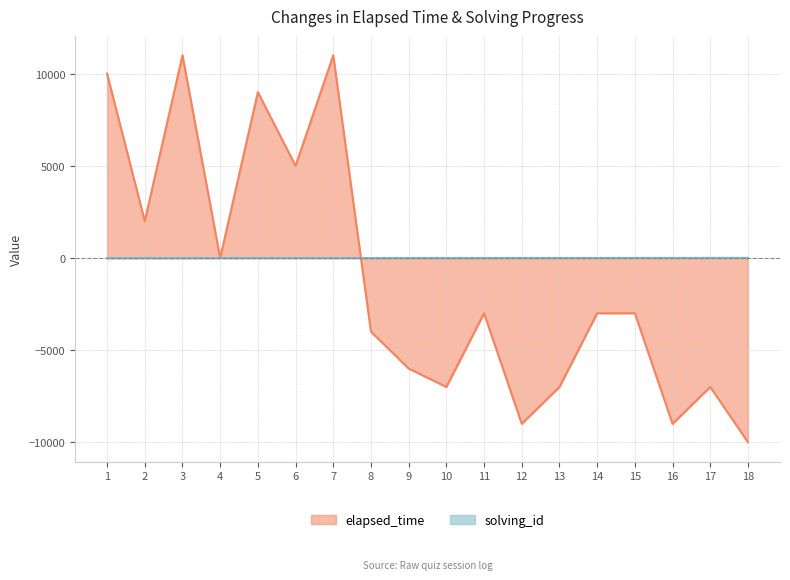

How many intersections are there between elapsed_time and solving_id?

1